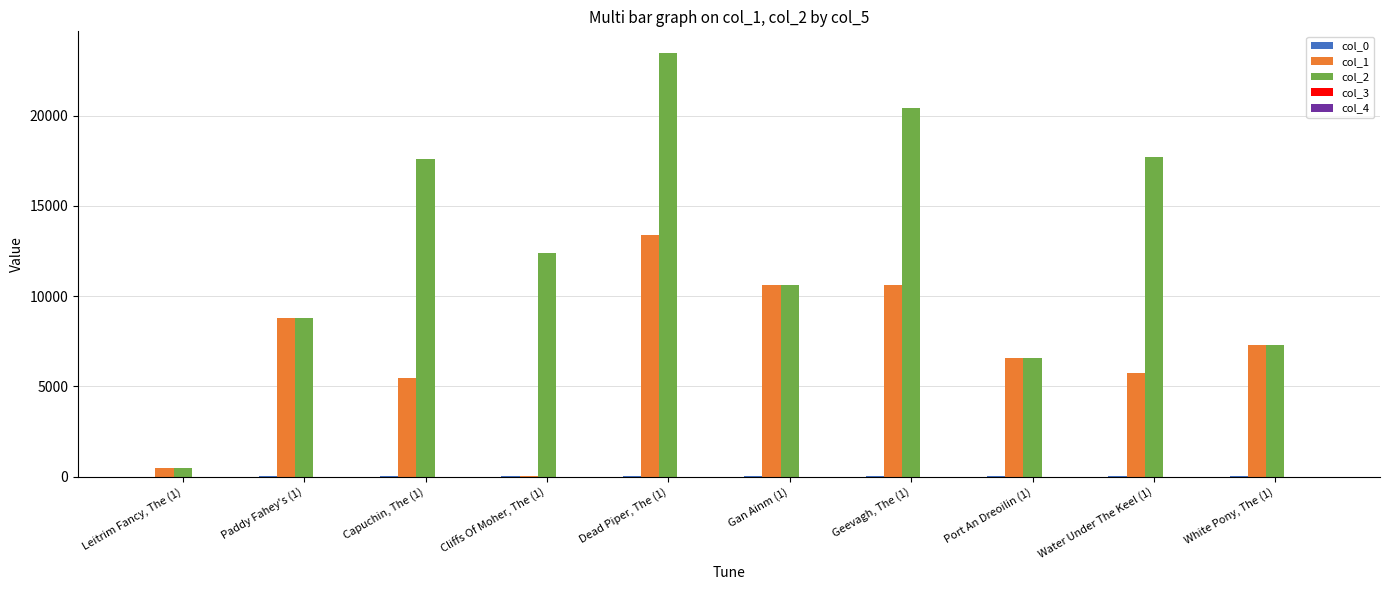

Read the col_2 value at Port An Dreoilin (1).

6572.0